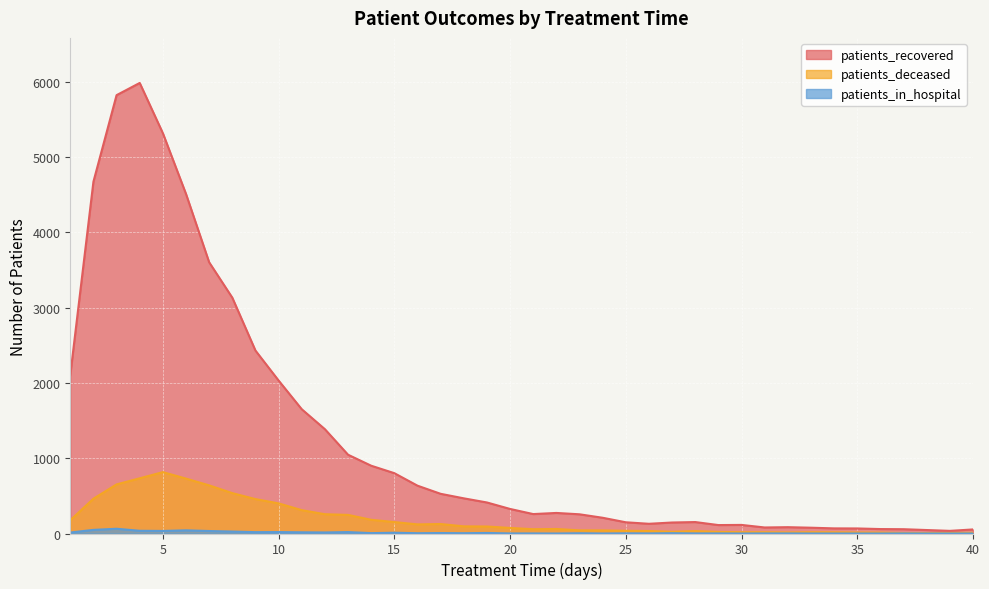

The patients_deceased series shows 176 at 3. True or false?

False